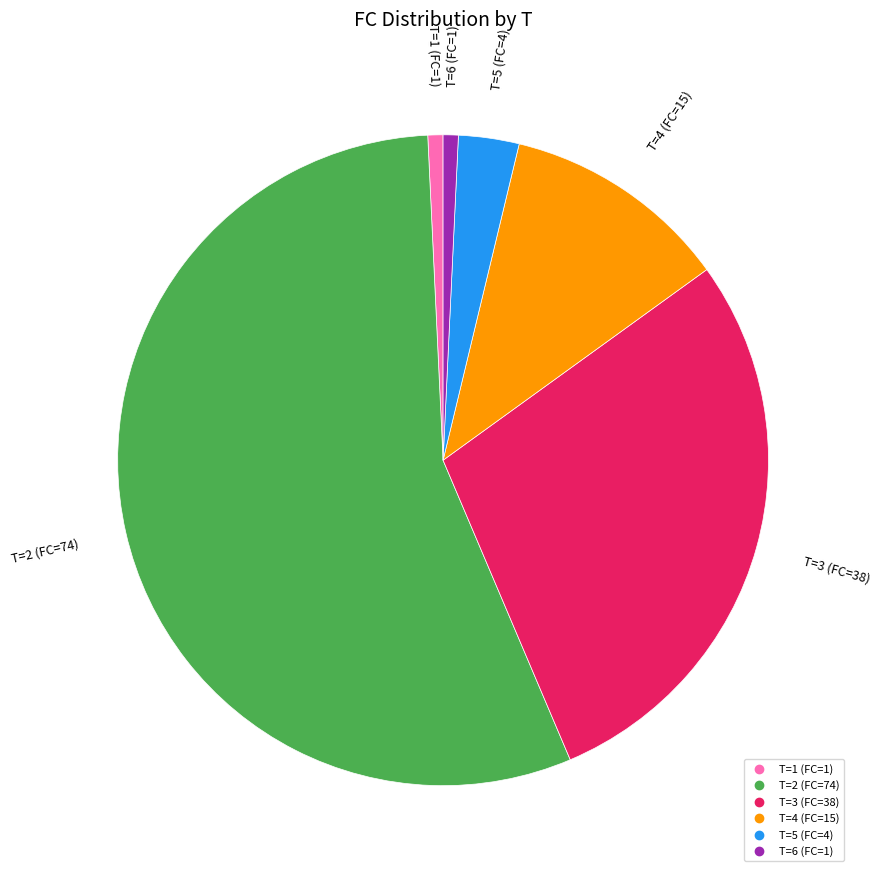

How many slices are in this pie chart?

6